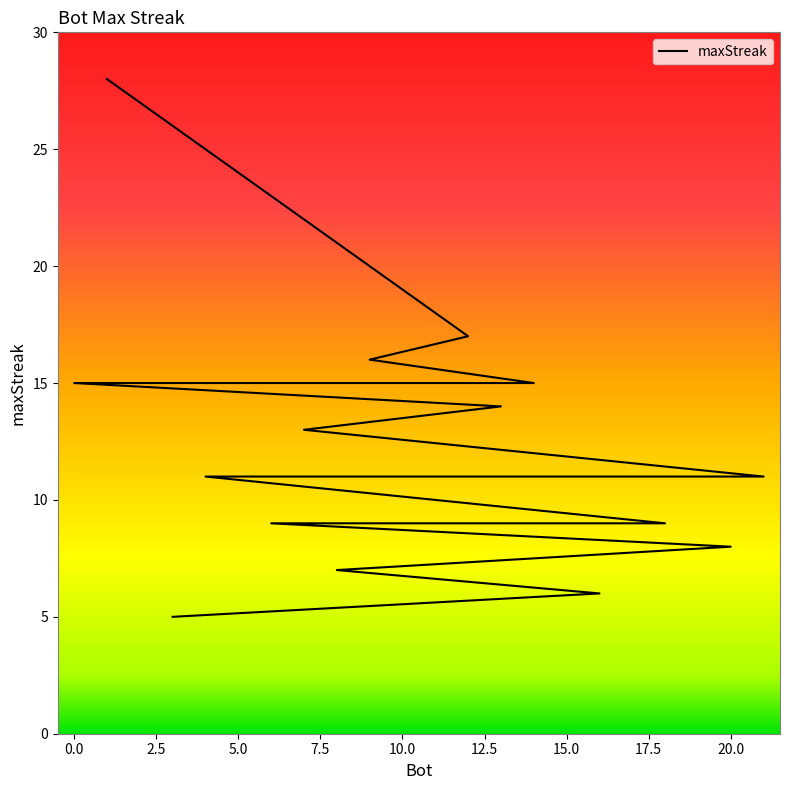

What is the label of the 19th point from the right?

14